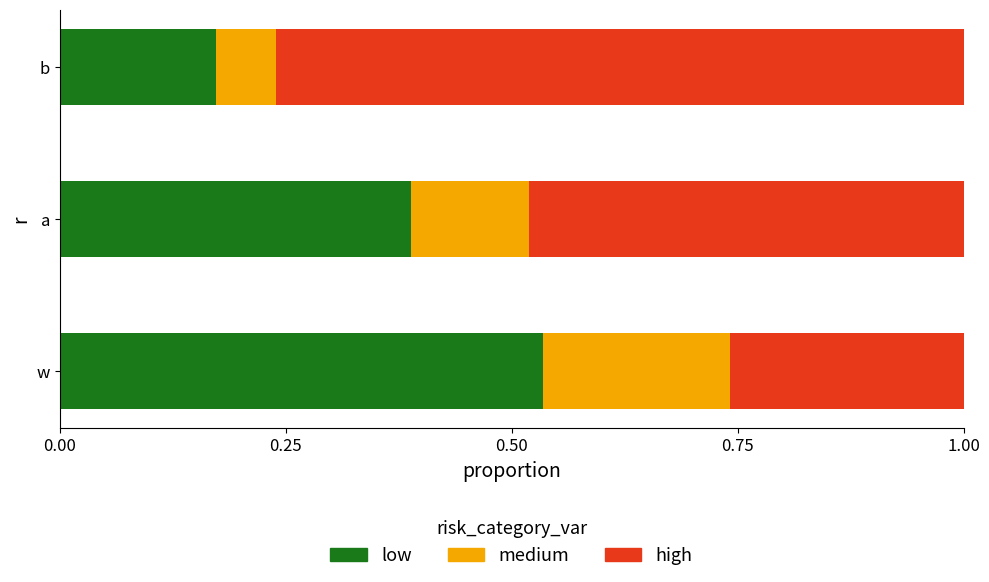

What is the total value across all series at b?

1.0